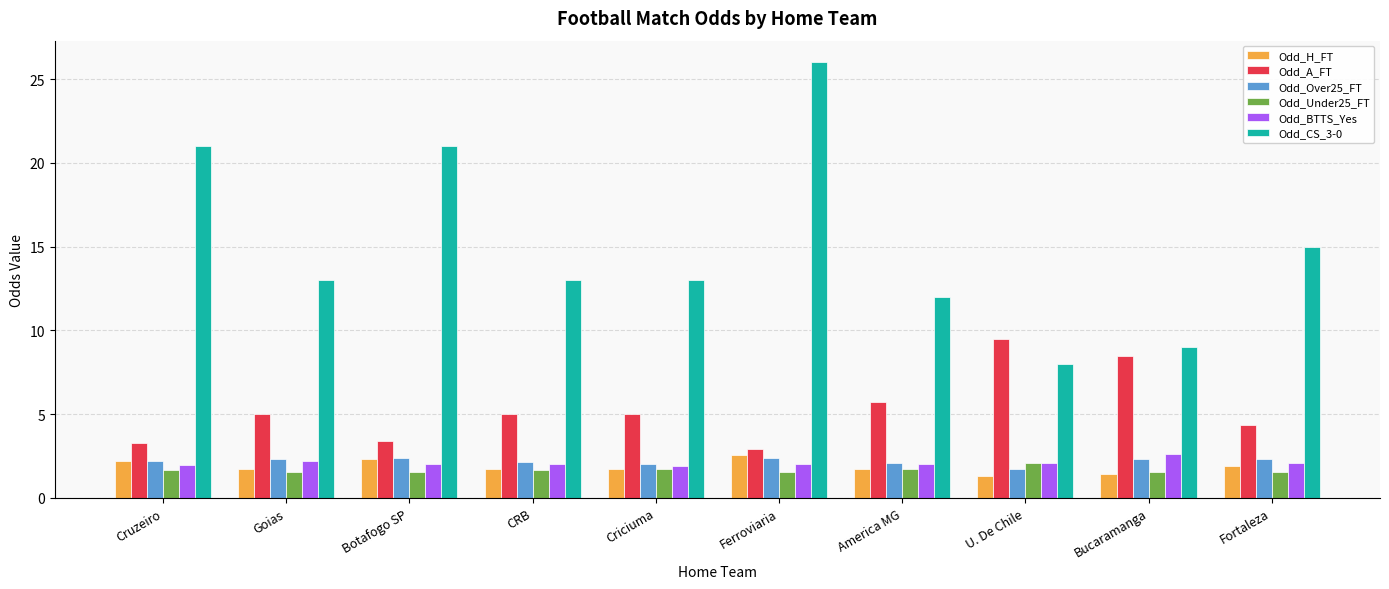

What is the sum of the Odd_H_FT values at Bucaramanga and Criciuma?

3.2